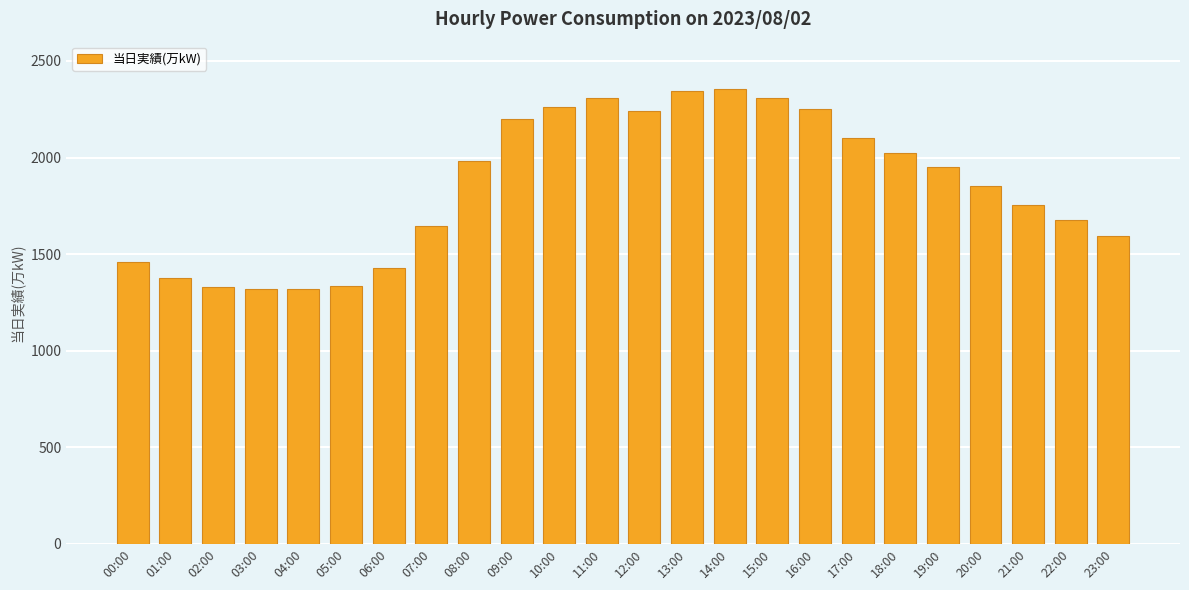

The chart shows a value of 2969 at 08:00. True or false?

False